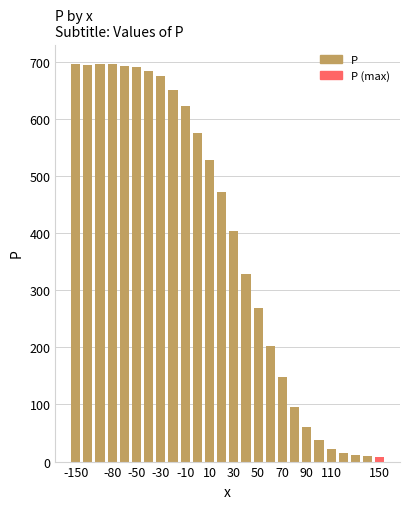

What is the difference between the maximum and minimum values?

687